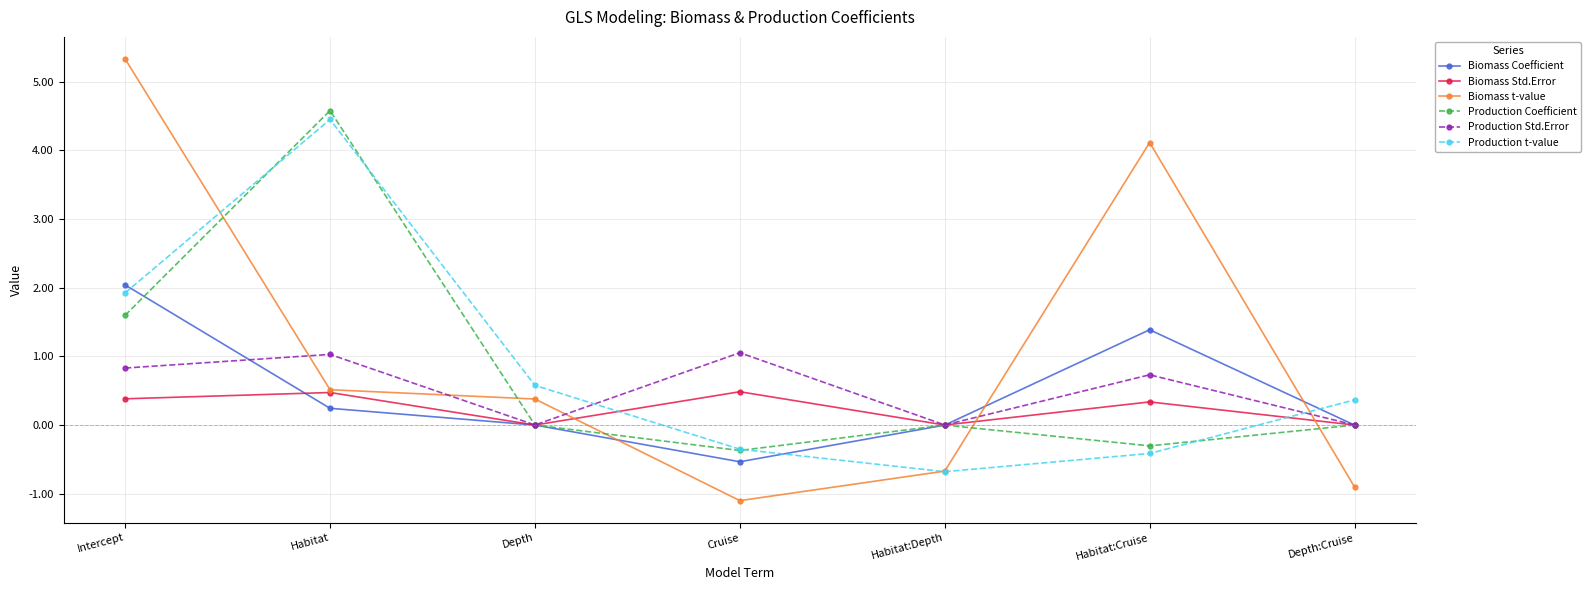

Where does the Production Coefficient series first go above 0?

Intercept